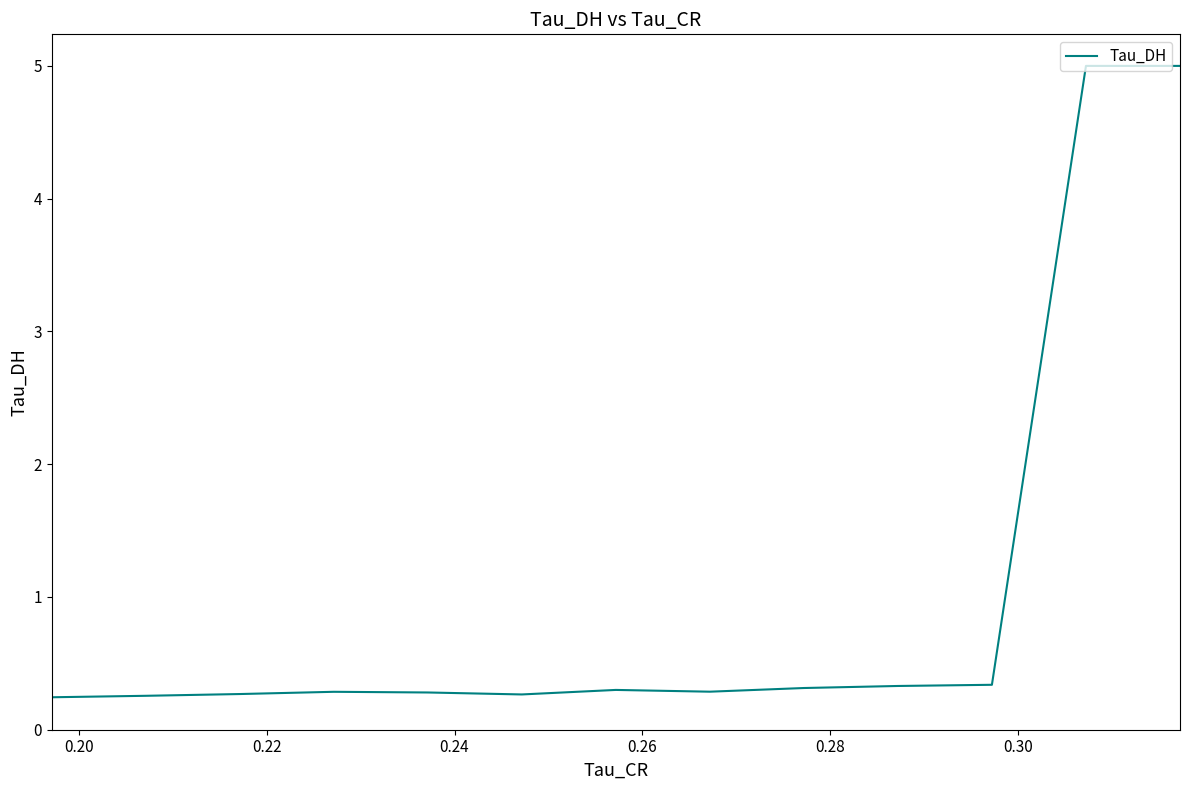

What is the greatest value displayed?

5.0